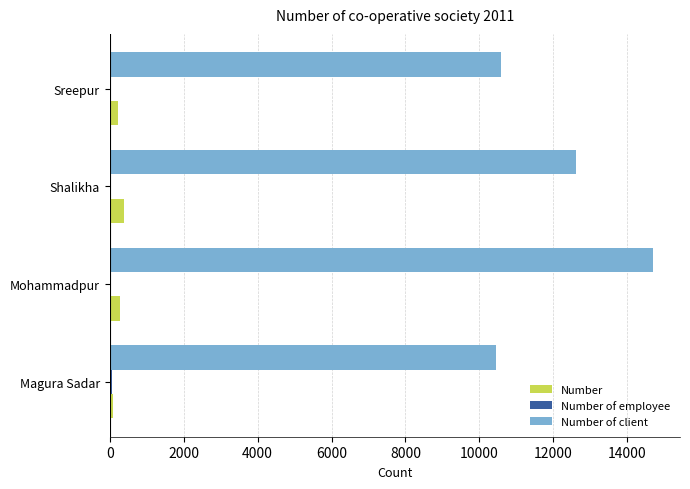

What is the highest value of the Number series?

375